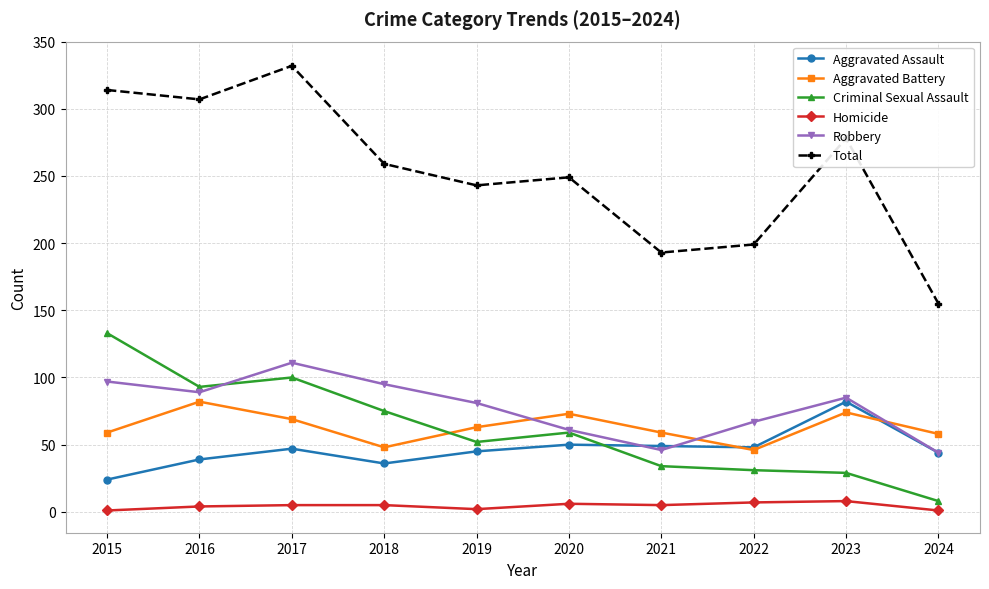

In Homicide, how many points are lower than both neighbors (excluding endpoints)?

2